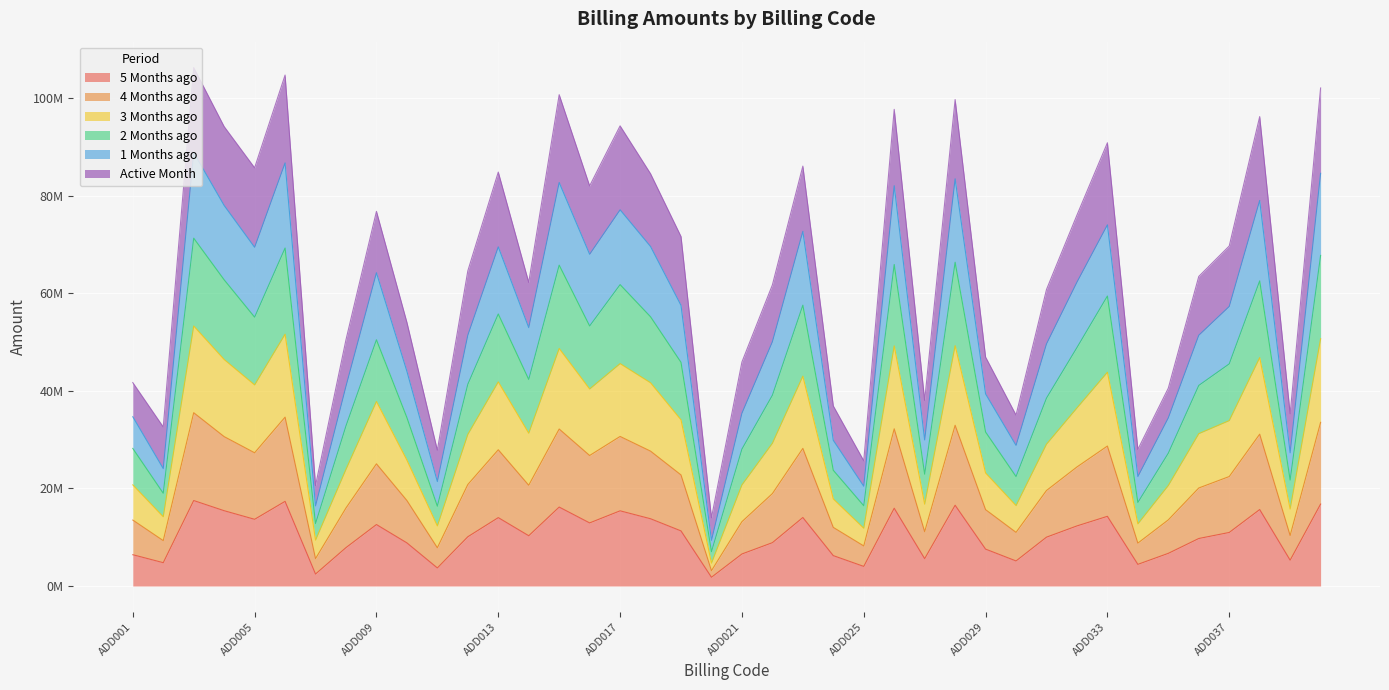

In 1_Months_ago, how many points are lower than both neighbors (excluding endpoints)?

12